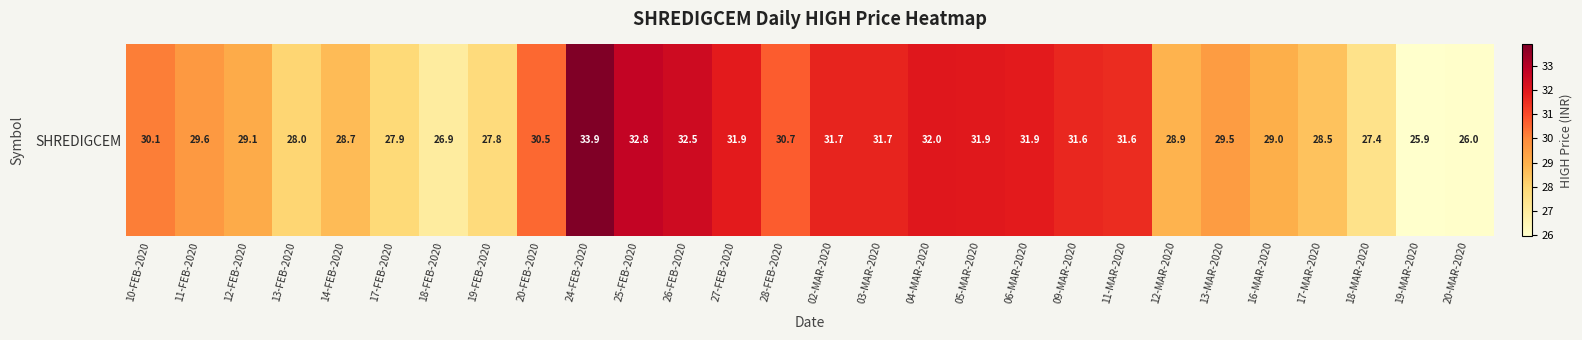

List the labels in order of value, smallest first.

19-MAR-2020, 20-MAR-2020, 18-FEB-2020, 18-MAR-2020, 19-FEB-2020, 17-FEB-2020, 13-FEB-2020, 17-MAR-2020, 14-FEB-2020, 12-MAR-2020, 16-MAR-2020, 12-FEB-2020, 13-MAR-2020, 11-FEB-2020, 10-FEB-2020, 20-FEB-2020, 28-FEB-2020, 11-MAR-2020, 09-MAR-2020, 02-MAR-2020, 03-MAR-2020, 27-FEB-2020, 06-MAR-2020, 05-MAR-2020, 04-MAR-2020, 26-FEB-2020, 25-FEB-2020, 24-FEB-2020